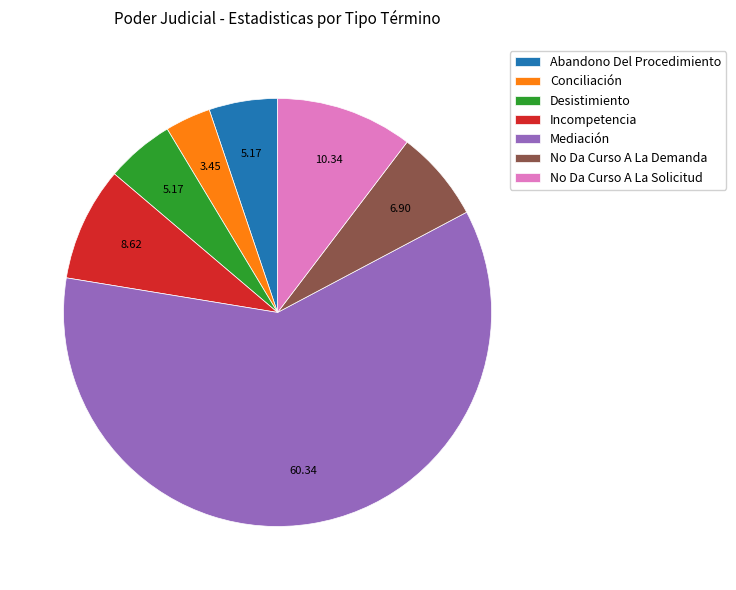

Is the sum of Mediación and Desistimiento greater than half?

Yes